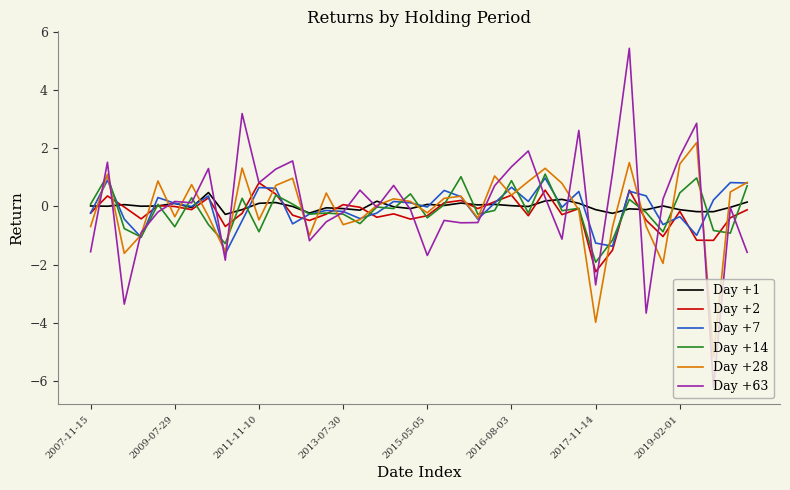

Which series has the widest spread of values?

Day +63